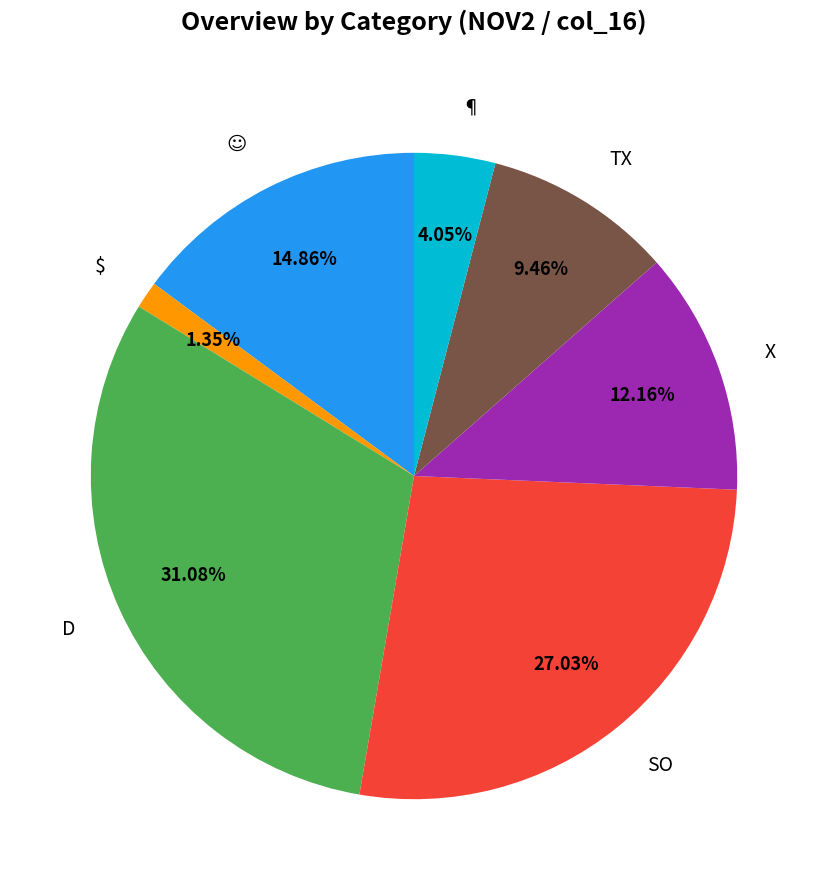

Between SO and TX, which is larger?

SO